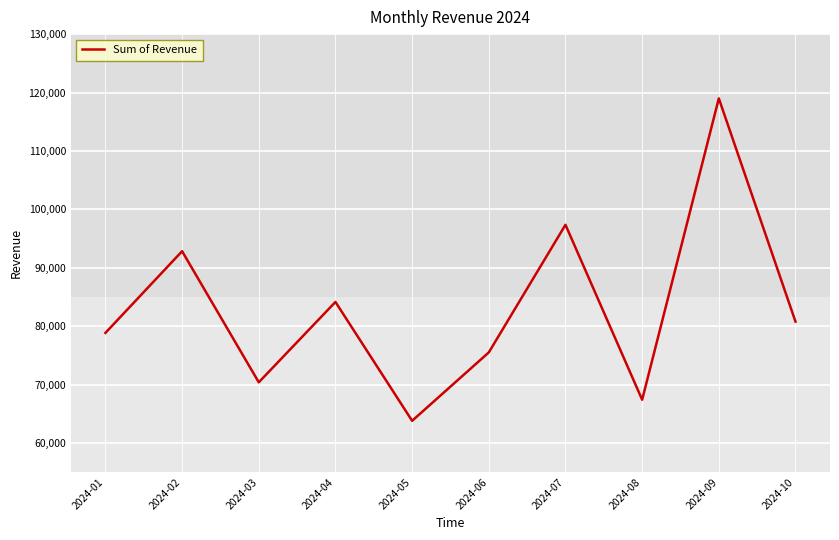

Between 2024-02 and 2024-04, which is larger?

2024-02